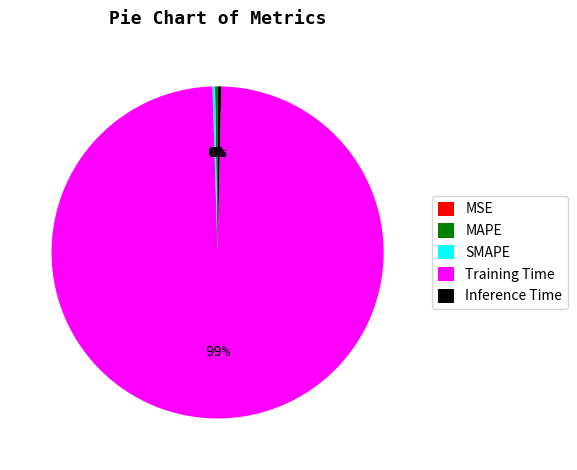

The Inference Time slice represents 14% of the pie. True or false?

False